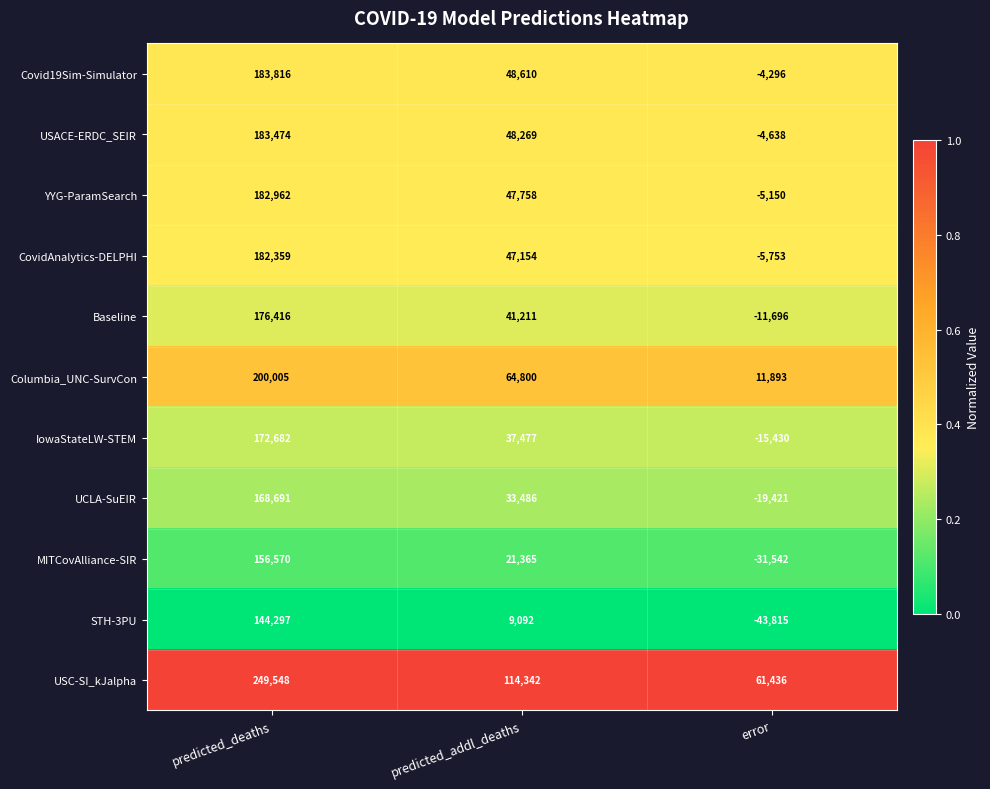

What is the difference between the highest and lowest values at predicted_addl_deaths?

105250